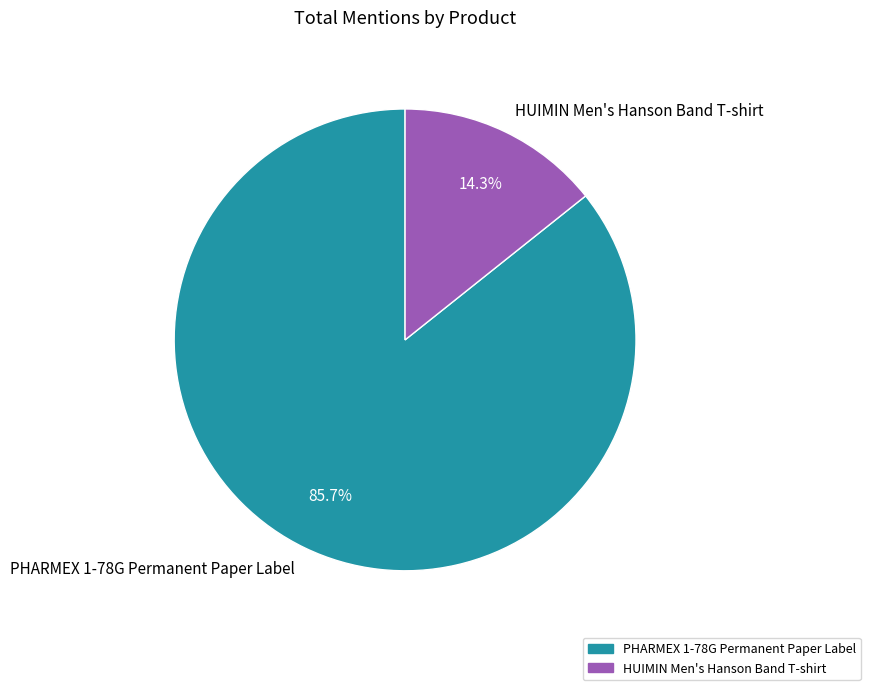

Count the number of slices in the pie.

2